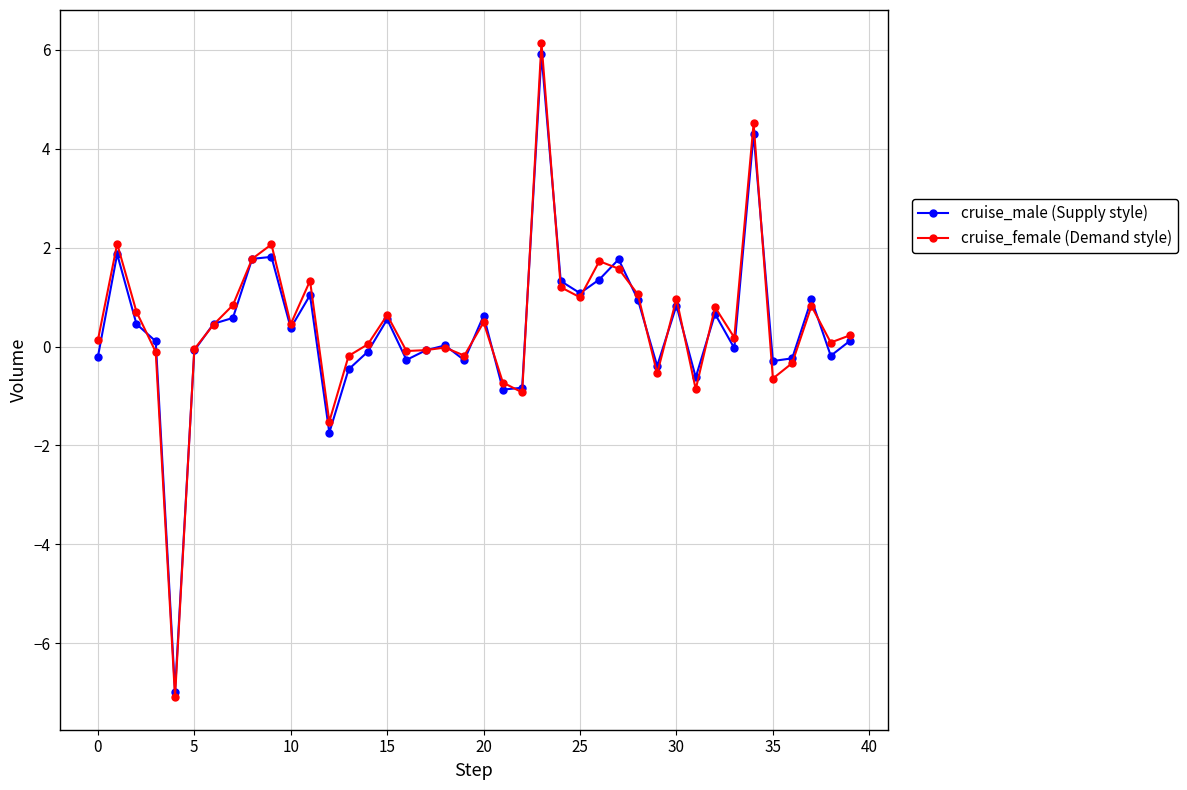

Which series has the largest range (max minus min)?

cruise_female (Demand style)